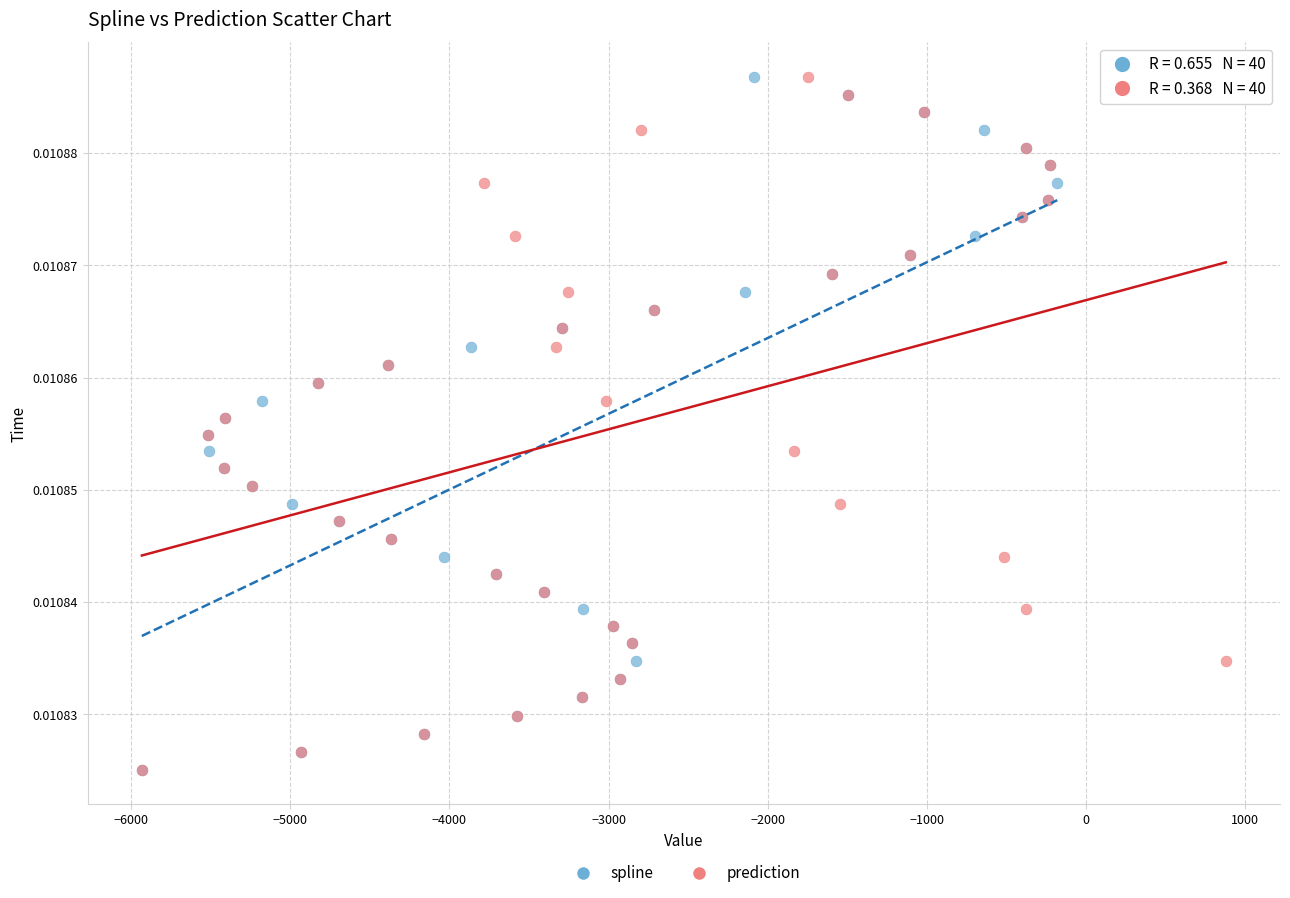

What are all the series names shown in the legend?

spline, prediction